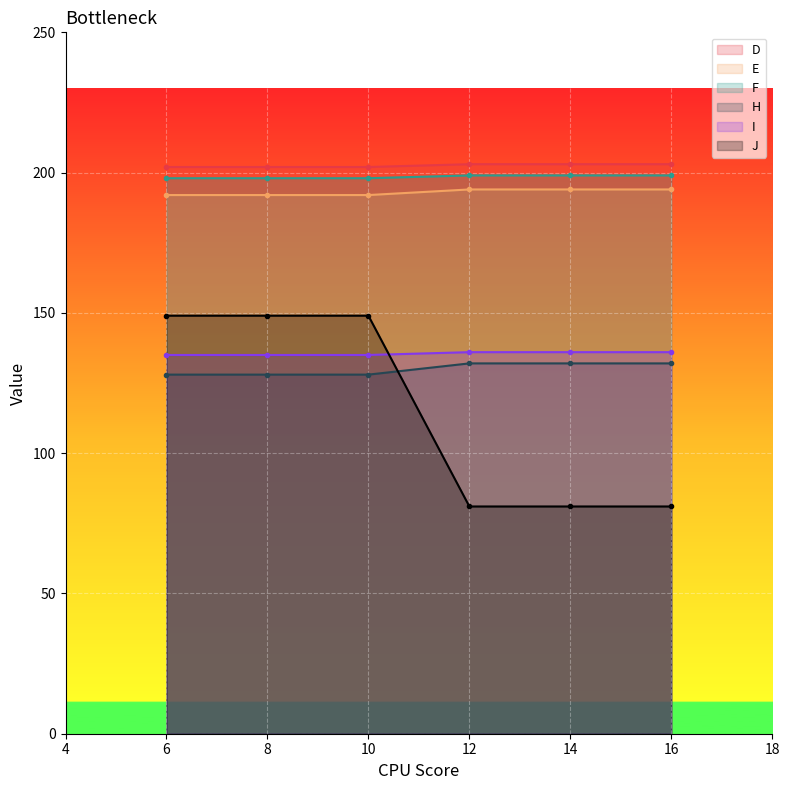

What is the minimum value shown in the chart?

81